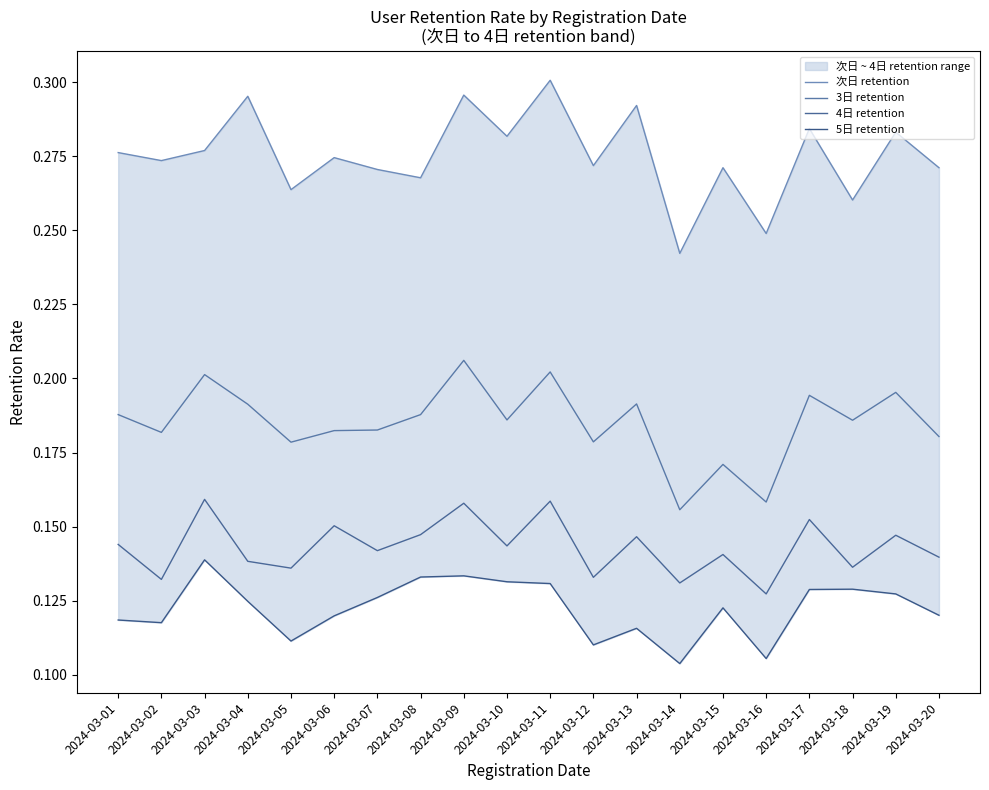

Which series has the largest total across all categories?

次日 retention